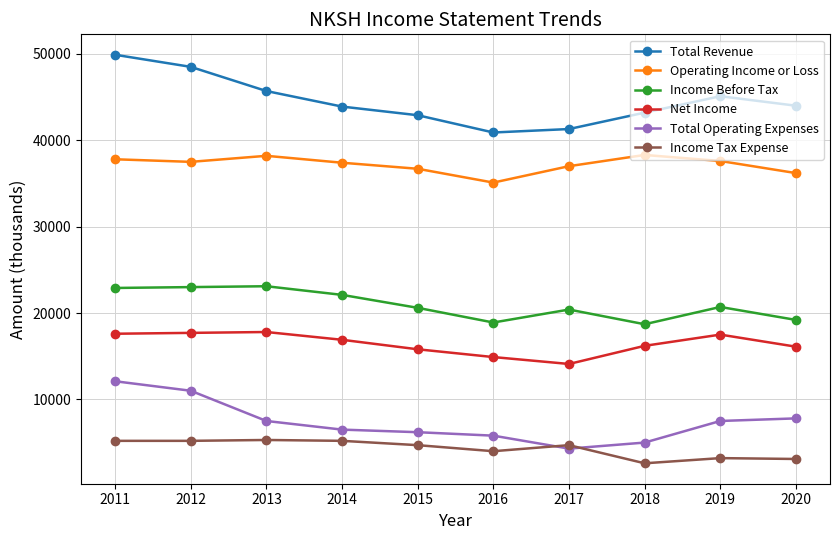

Does the chart have visible grid lines?

Yes